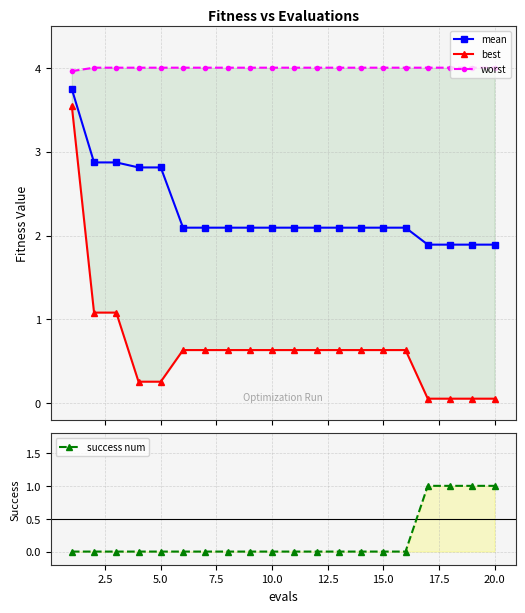

What is the value of the mean point at the 1st from the left?

3.7